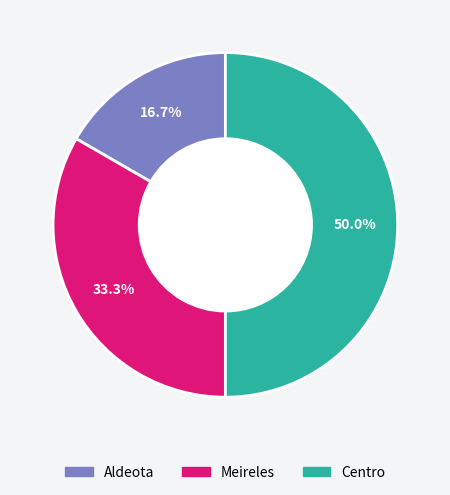

Does Meireles represent more than half of the total?

No